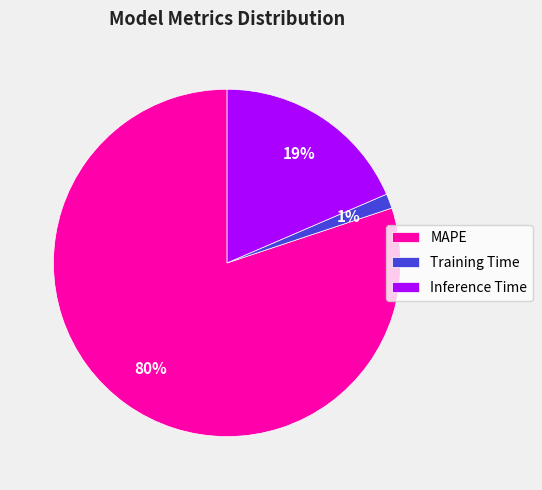

To the nearest percent, what percentage of the pie is Training Time?

1%